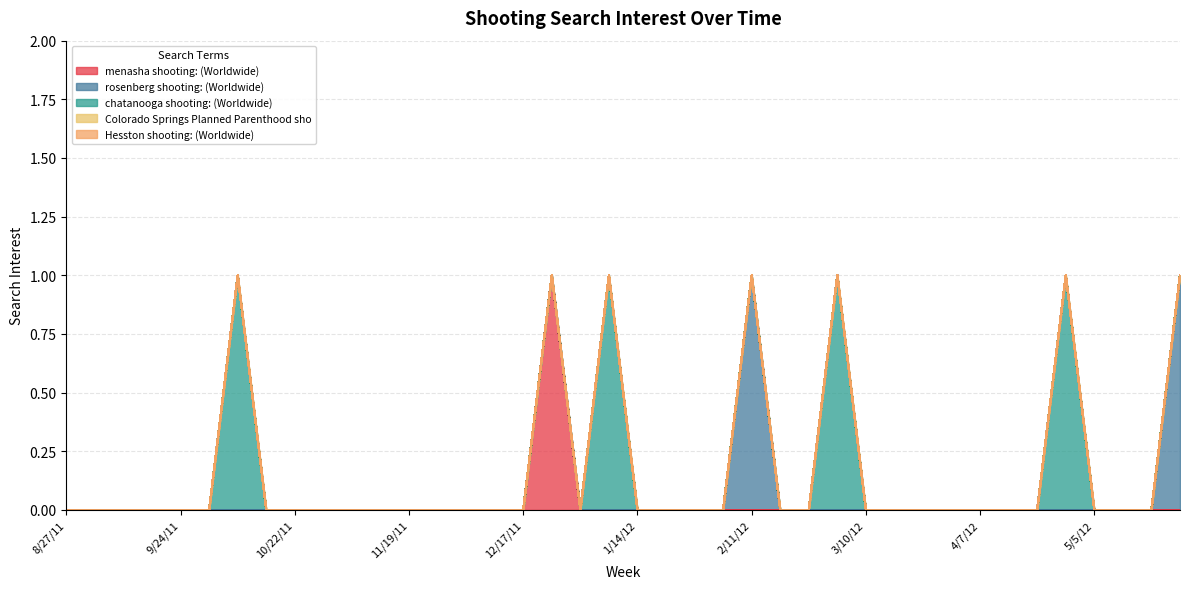

What is the maximum value for chatanooga shooting: (Worldwide)?

1